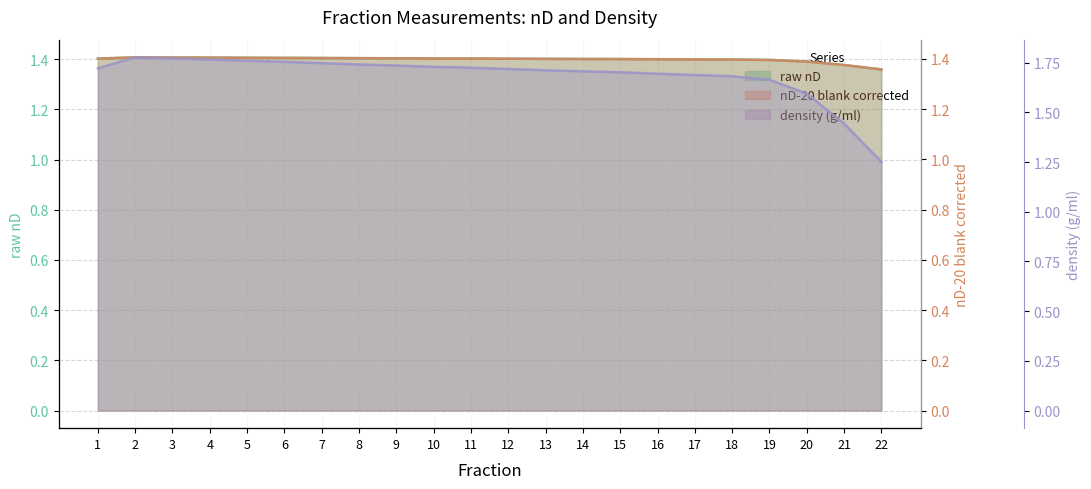

Reading right to left, list all the values displayed in this chart.

raw nD: 22=1.4	21=1.4	20=1.4	19=1.4	18=1.4	17=1.4	16=1.4	15=1.4	14=1.4	13=1.4	12=1.4	11=1.4	10=1.4	9=1.4	8=1.4	7=1.4	6=1.4	5=1.4	4=1.4	3=1.4	2=1.4	1=1.4
nD-20 blank corrected: 22=1.4	21=1.4	20=1.4	19=1.4	18=1.4	17=1.4	16=1.4	15=1.4	14=1.4	13=1.4	12=1.4	11=1.4	10=1.4	9=1.4	8=1.4	7=1.4	6=1.4	5=1.4	4=1.4	3=1.4	2=1.4	1=1.4
density (g/ml): 22=1.3	21=1.4	20=1.6	19=1.7	18=1.7	17=1.7	16=1.7	15=1.7	14=1.7	13=1.7	12=1.7	11=1.7	10=1.7	9=1.7	8=1.7	7=1.7	6=1.8	5=1.8	4=1.8	3=1.8	2=1.8	1=1.7